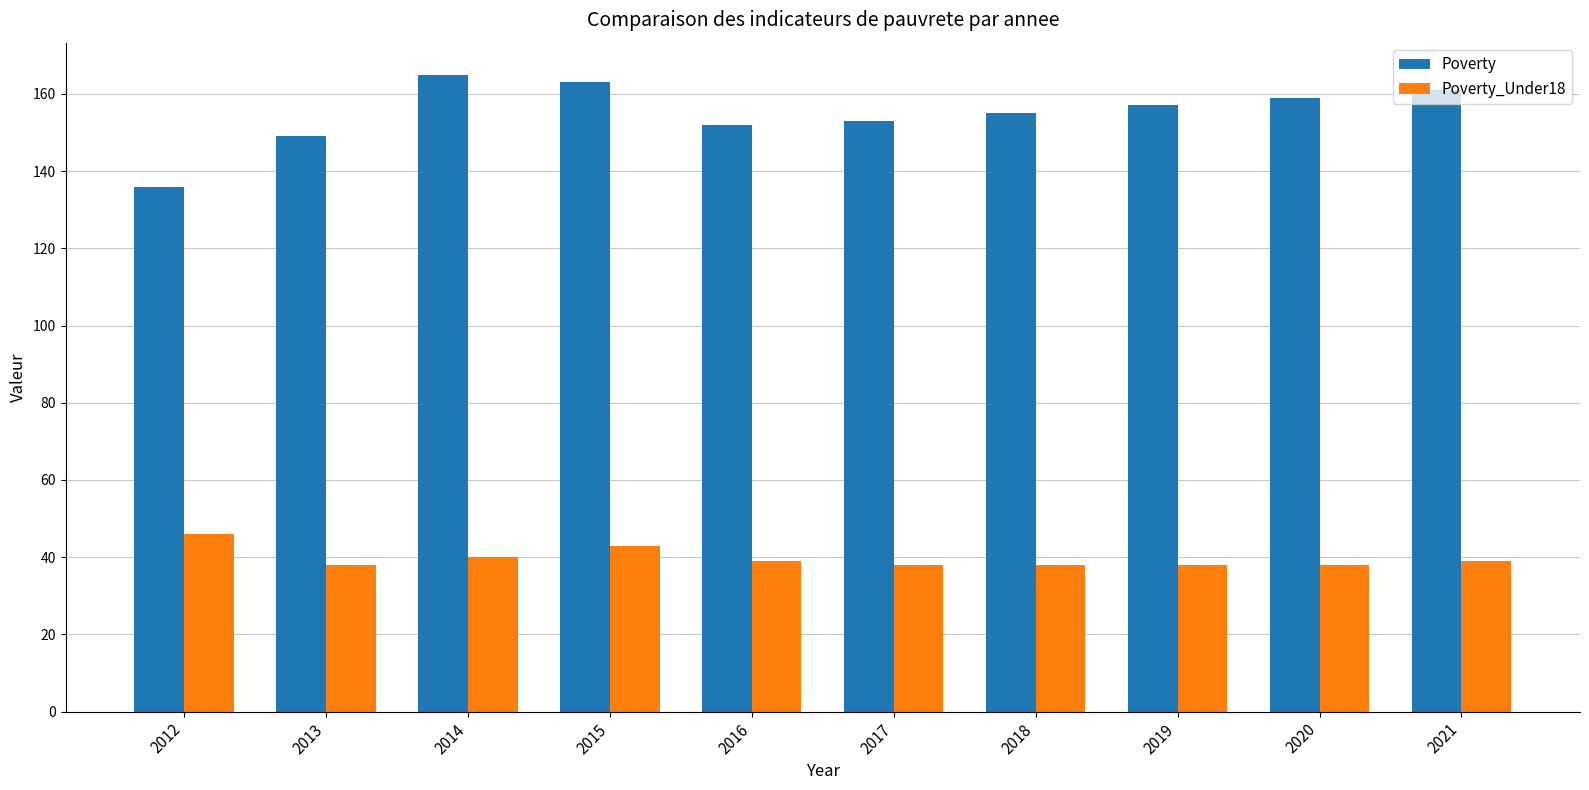

Is it true that Poverty equals 161 at 2021?

True